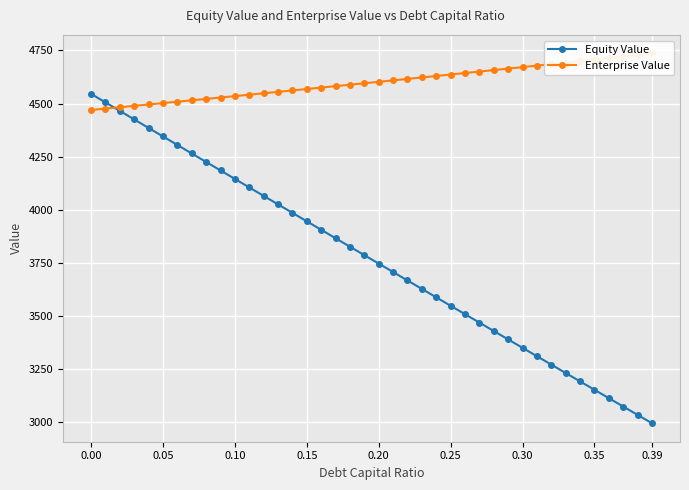

True or false: Equity Value has more than 0 interior local peaks.

False